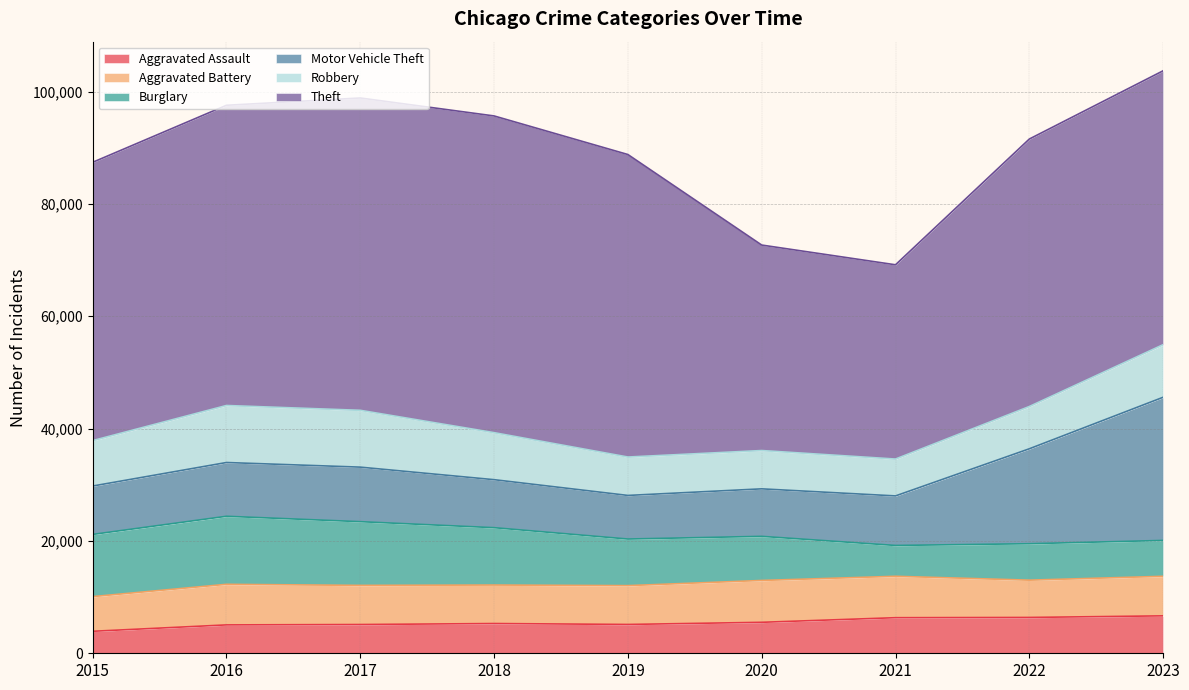

Which series has the largest range (max minus min)?

Theft